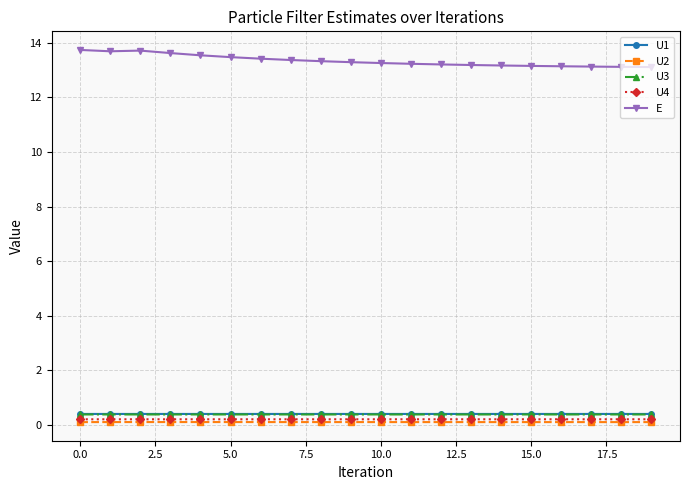

What is the lowest value of the U1 series?

0.4